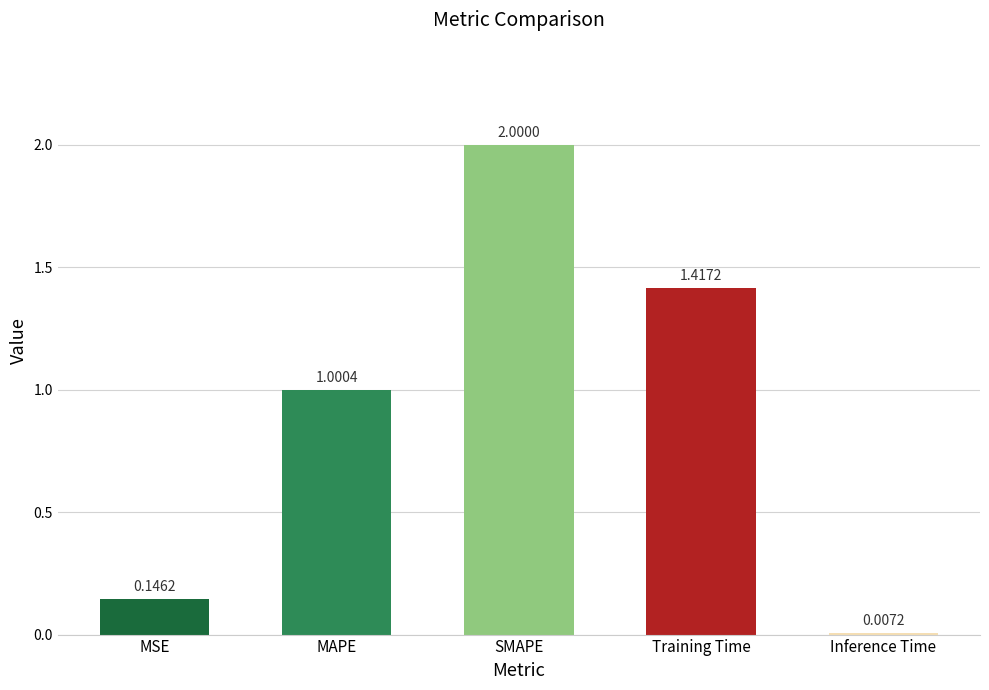

What is the average value?

0.9